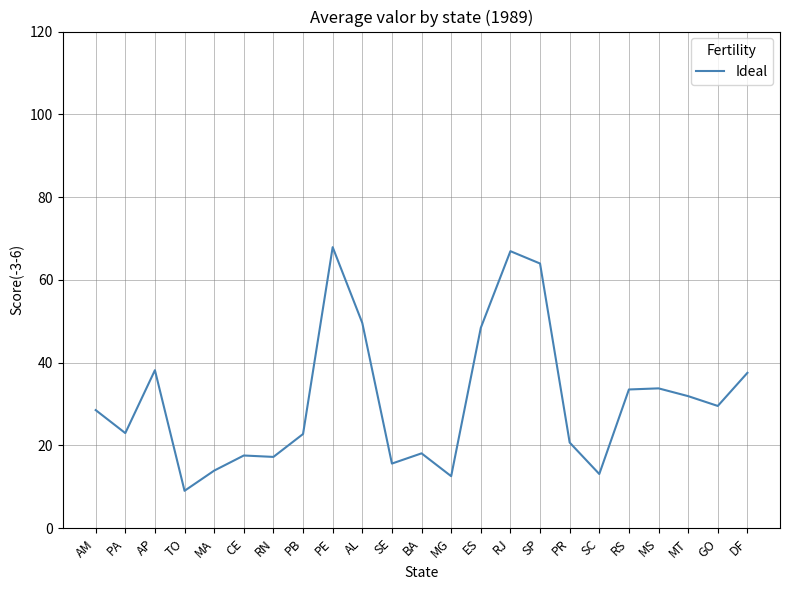

What position from the right is SP?

8